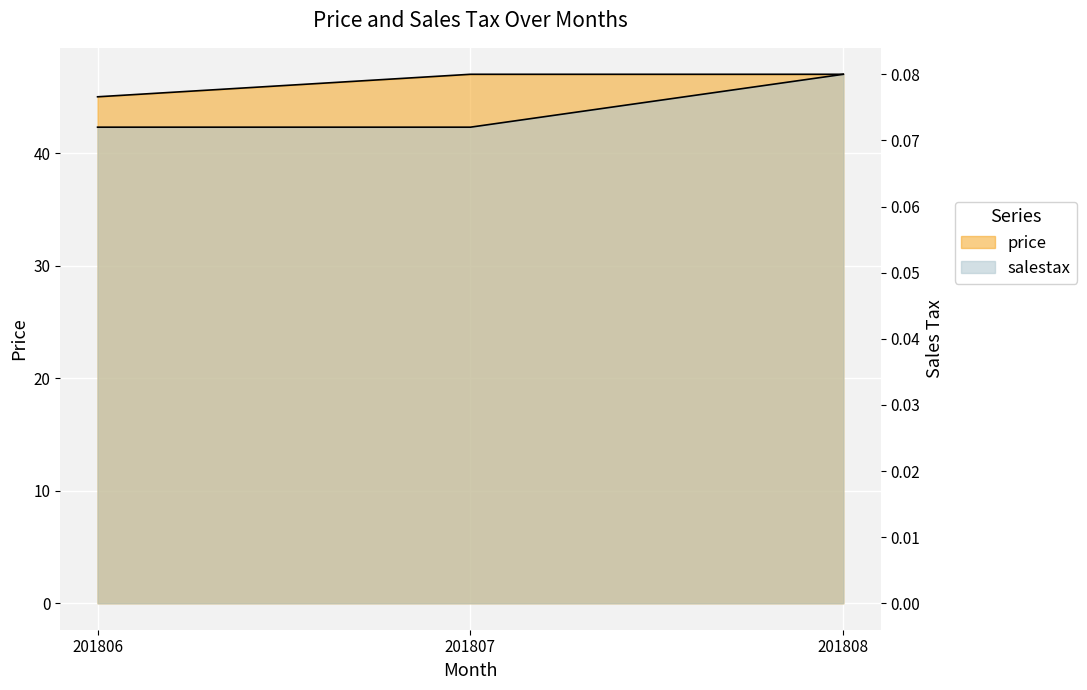

Reading left to right, what are all the values shown in this chart?

price: 45.0	47.0	47.0
salestax: 0.1	0.1	0.1